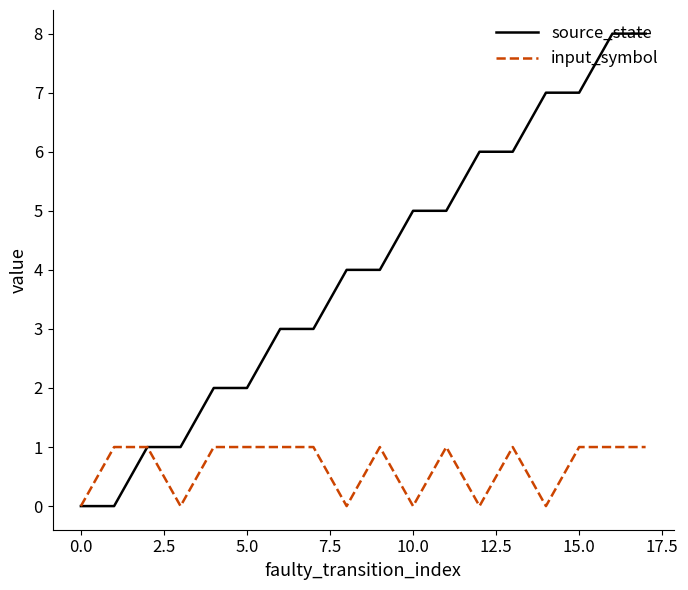

Which series has the largest range (max minus min)?

source_state